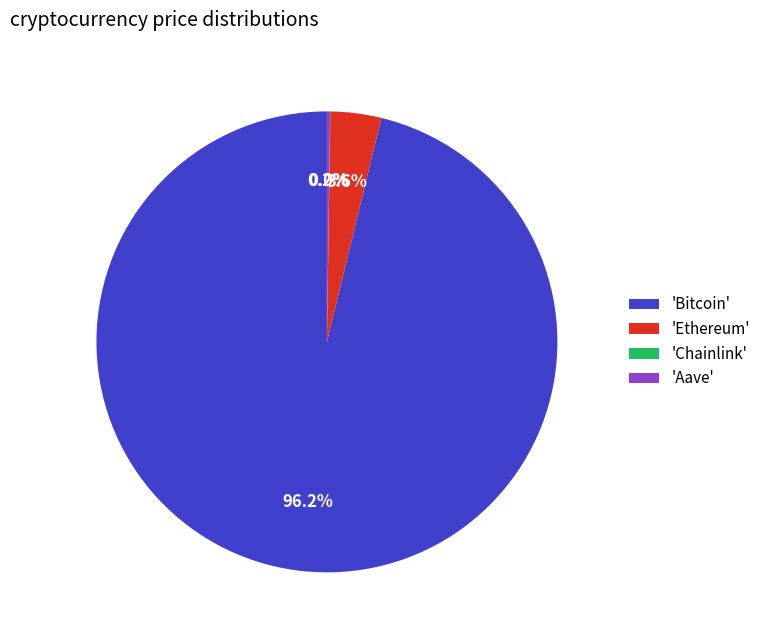

Combined, what portion of the pie is 'Bitcoin' and 'Ethereum'?

99.8%